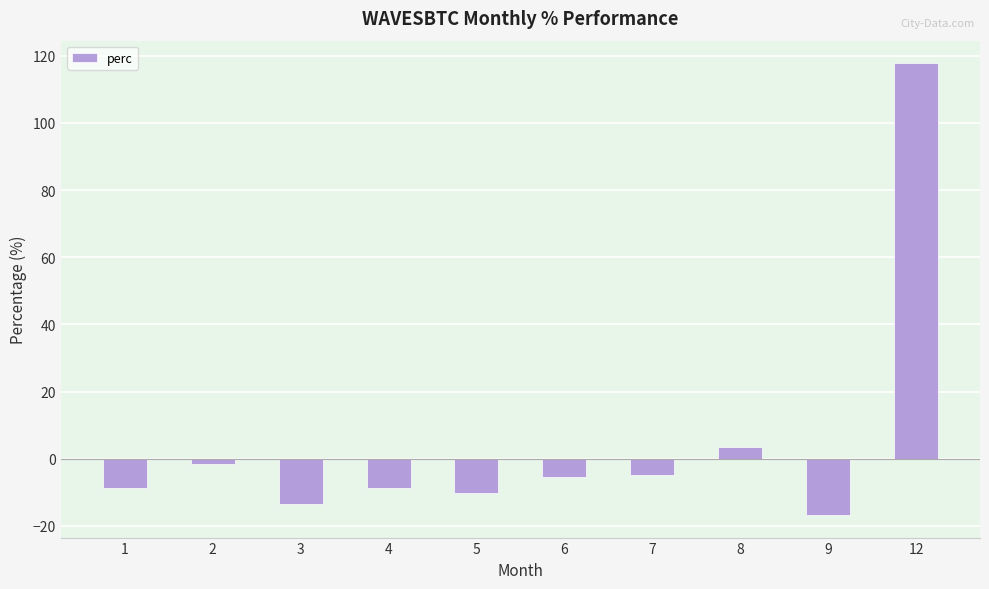

What is the difference between the second highest and minimum values?

20.2